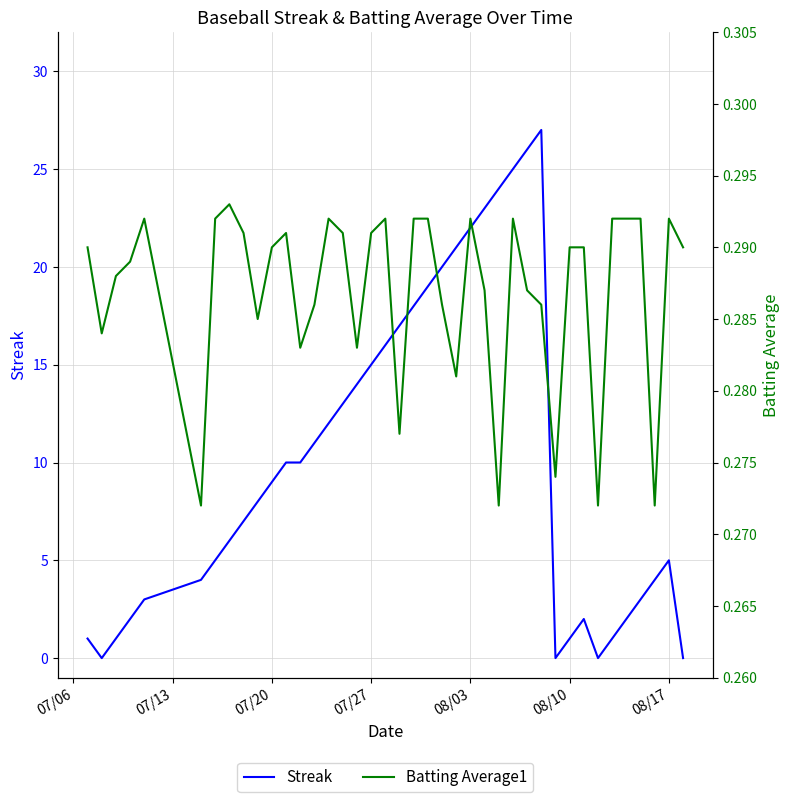

The value of Streak at 07/20 is 14. True or false?

False